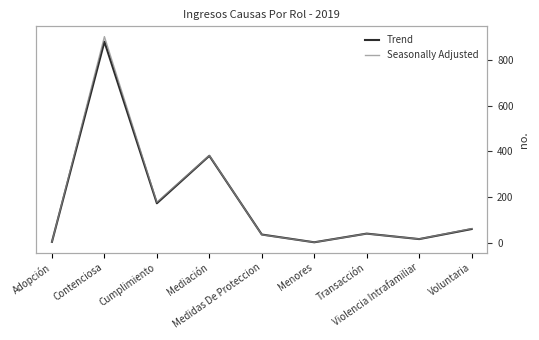

True or false: Trend has more than 0 points higher than both neighbors.

True